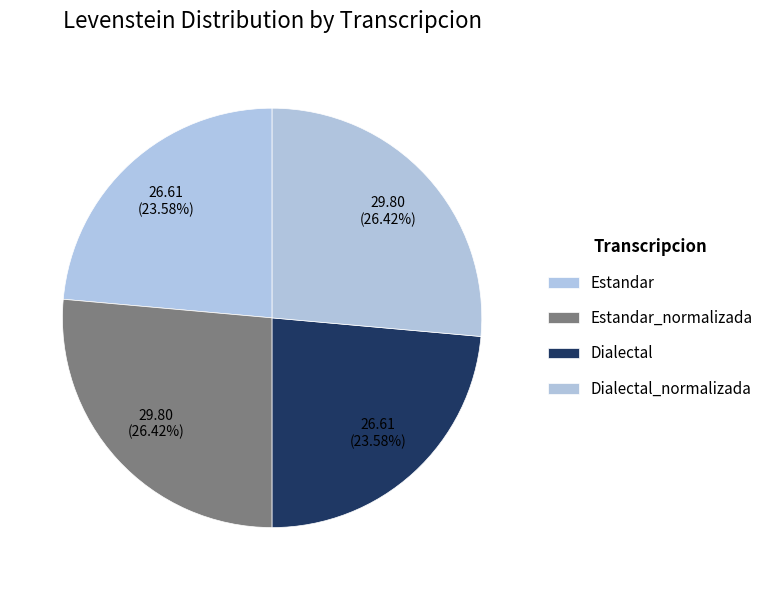

To the nearest percent, what is the difference between the Estandar_normalizada and Estandar slice percentages?

3%